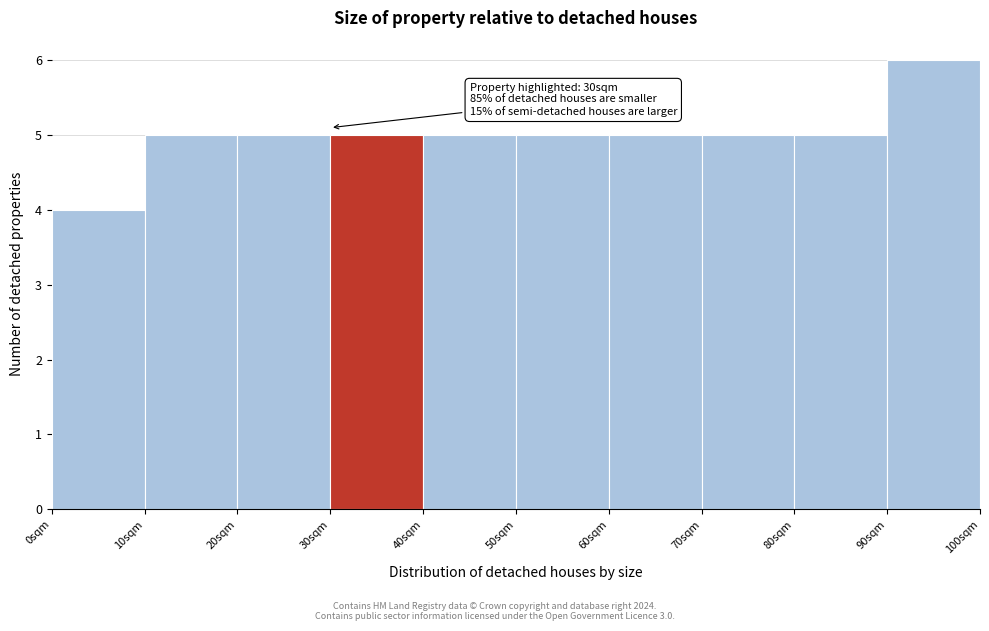

Which range on the x-axis has the tallest bar?

90 to 100